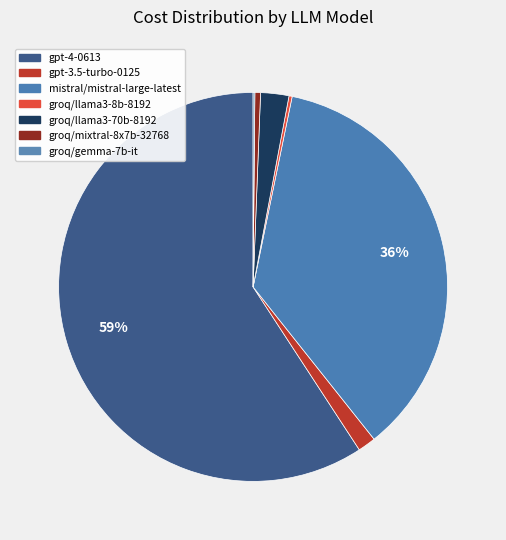

What is the largest slice in the pie chart?

gpt-4-0613